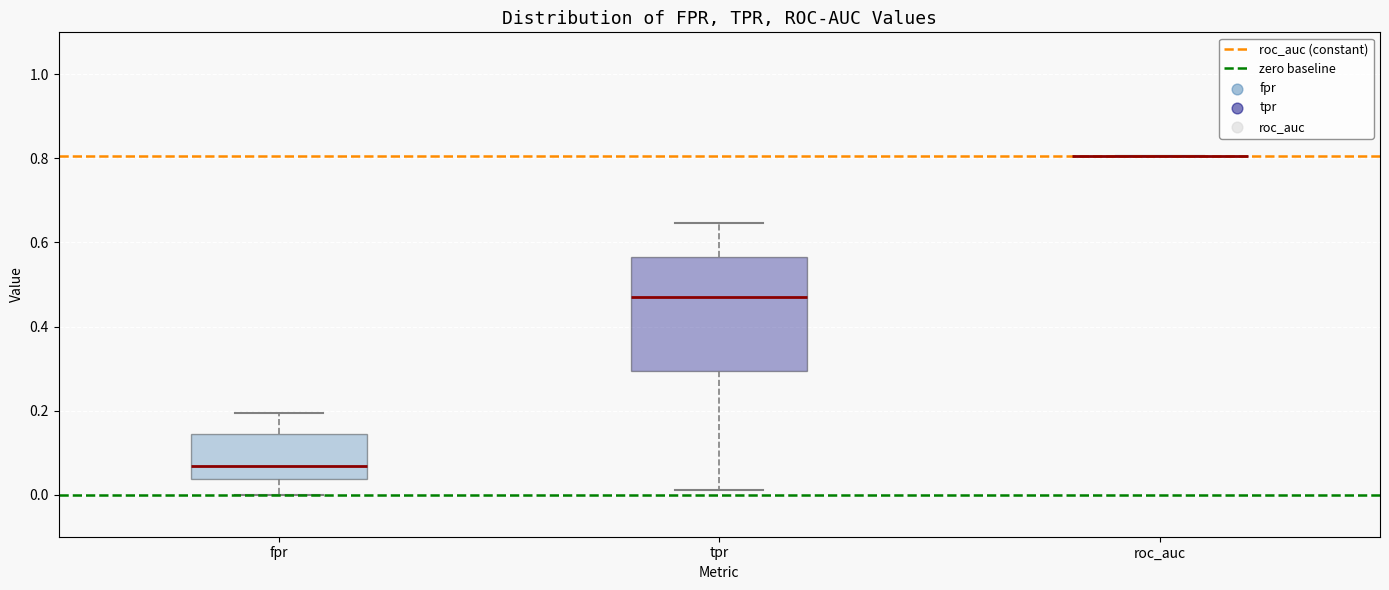

Reading left to right, read every box against the y-axis: the position of its median line, the range the box covers, and the ends of its whiskers. The values are not printed on the chart, so give them approximately, as read against the axis.

fpr: median 0.06, box 0.04 to 0.14, whiskers 0.00 to 0.20
tpr: median 0.48, box 0.30 to 0.56, whiskers 0.02 to 0.64
roc_auc: box collapsed to a line at 0.80, whiskers 0.80 to 0.80